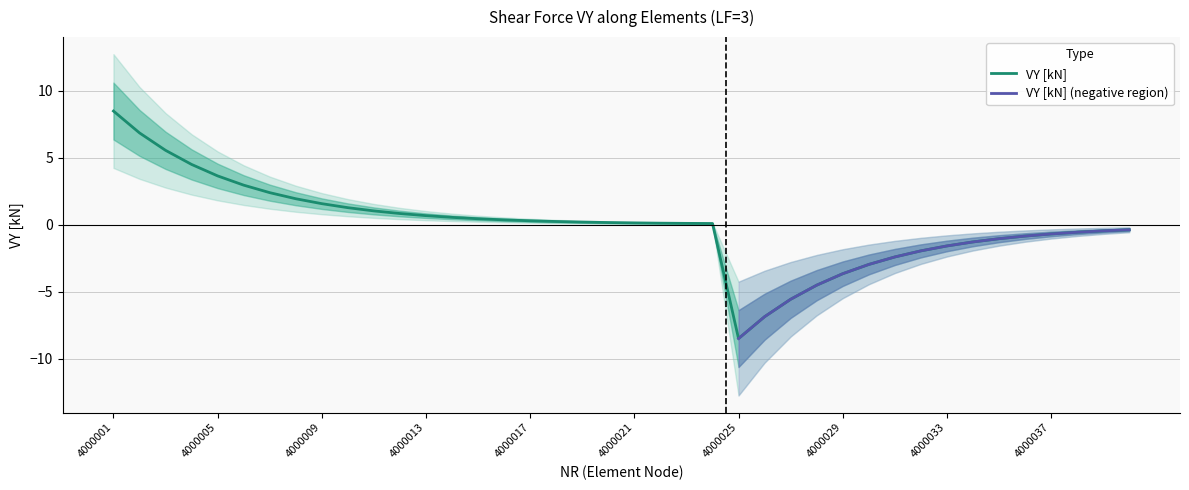

Which category has the lowest value in the VY [kN] series?

4000025